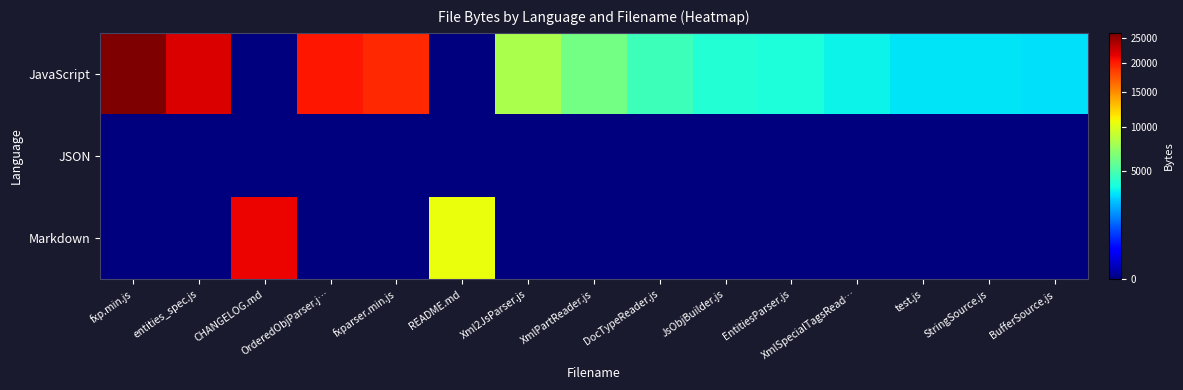

Reading left to right, transcribe all the data shown in this chart.

JavaScript: fxp.min.js=26027	entities_spec.js=22098	CHANGELOG.md=0	OrderedObjParser.j…=20331	fxparser.min.js=19540	README.md=0	Xml2JsParser.js=8068	XmlPartReader.js=6298	DocTypeReader.js=4701	JsObjBuilder.js=3994	EntitiesParser.js=3831	XmlSpecialTagsRead…=3439	test.js=3167	StringSource.js=3157	BufferSource.js=3123
JSON: fxp.min.js=0	entities_spec.js=0	CHANGELOG.md=0	OrderedObjParser.j…=0	fxparser.min.js=0	README.md=0	Xml2JsParser.js=0	XmlPartReader.js=0	DocTypeReader.js=0	JsObjBuilder.js=0	EntitiesParser.js=0	XmlSpecialTagsRead…=0	test.js=0	StringSource.js=0	BufferSource.js=0
Markdown: fxp.min.js=0	entities_spec.js=0	CHANGELOG.md=21357	OrderedObjParser.j…=0	fxparser.min.js=0	README.md=10435	Xml2JsParser.js=0	XmlPartReader.js=0	DocTypeReader.js=0	JsObjBuilder.js=0	EntitiesParser.js=0	XmlSpecialTagsRead…=0	test.js=0	StringSource.js=0	BufferSource.js=0